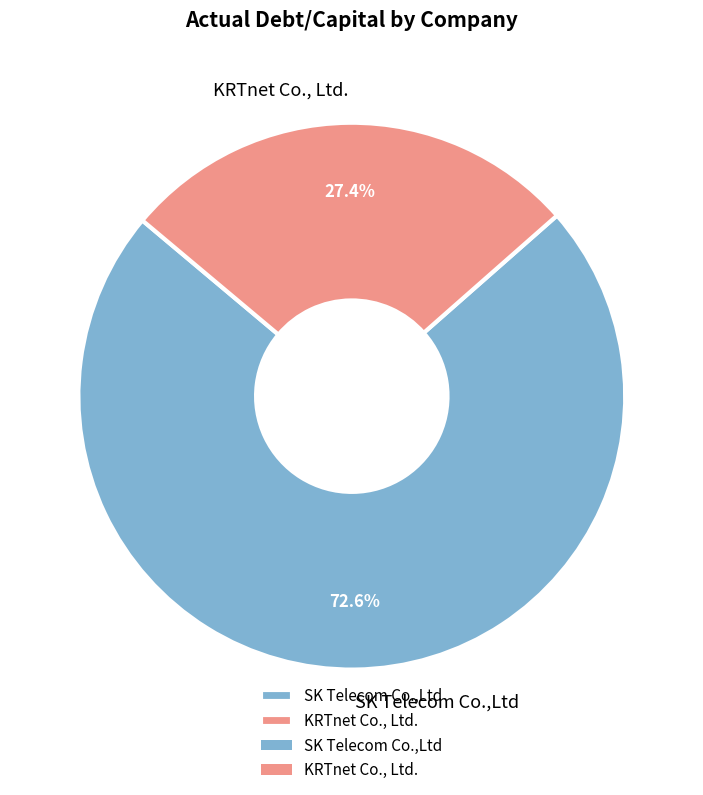

To the nearest percent, what is the average slice percentage?

50%